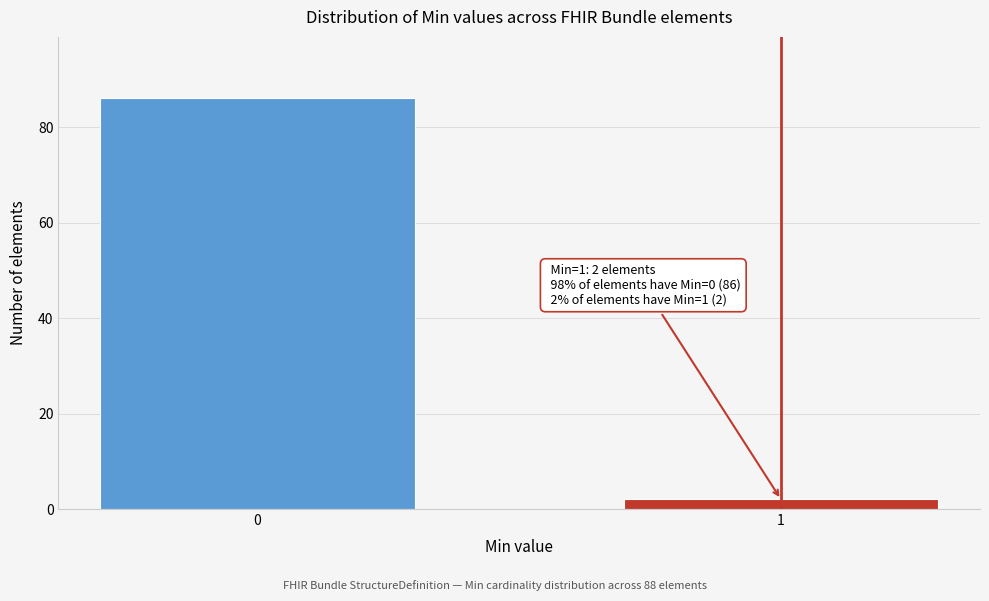

Reading left to right, extract all data points from this chart.

0=86	1=2